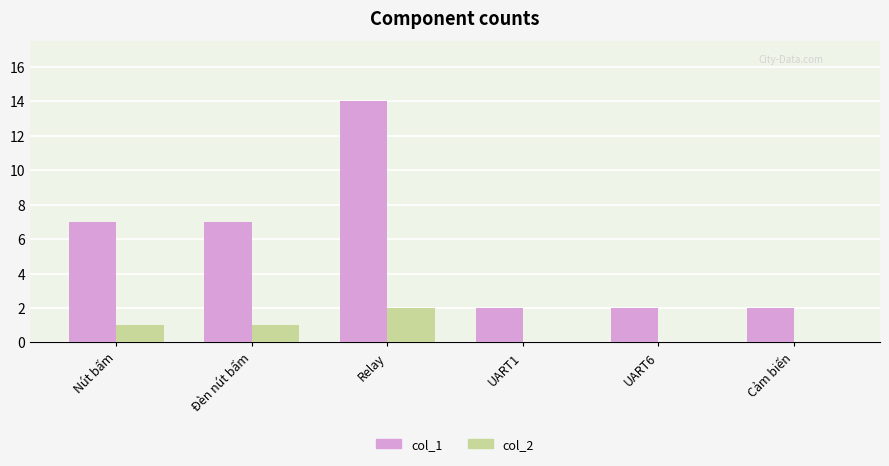

True or false: col_2 has a value of 2 at Nút bấm.

False